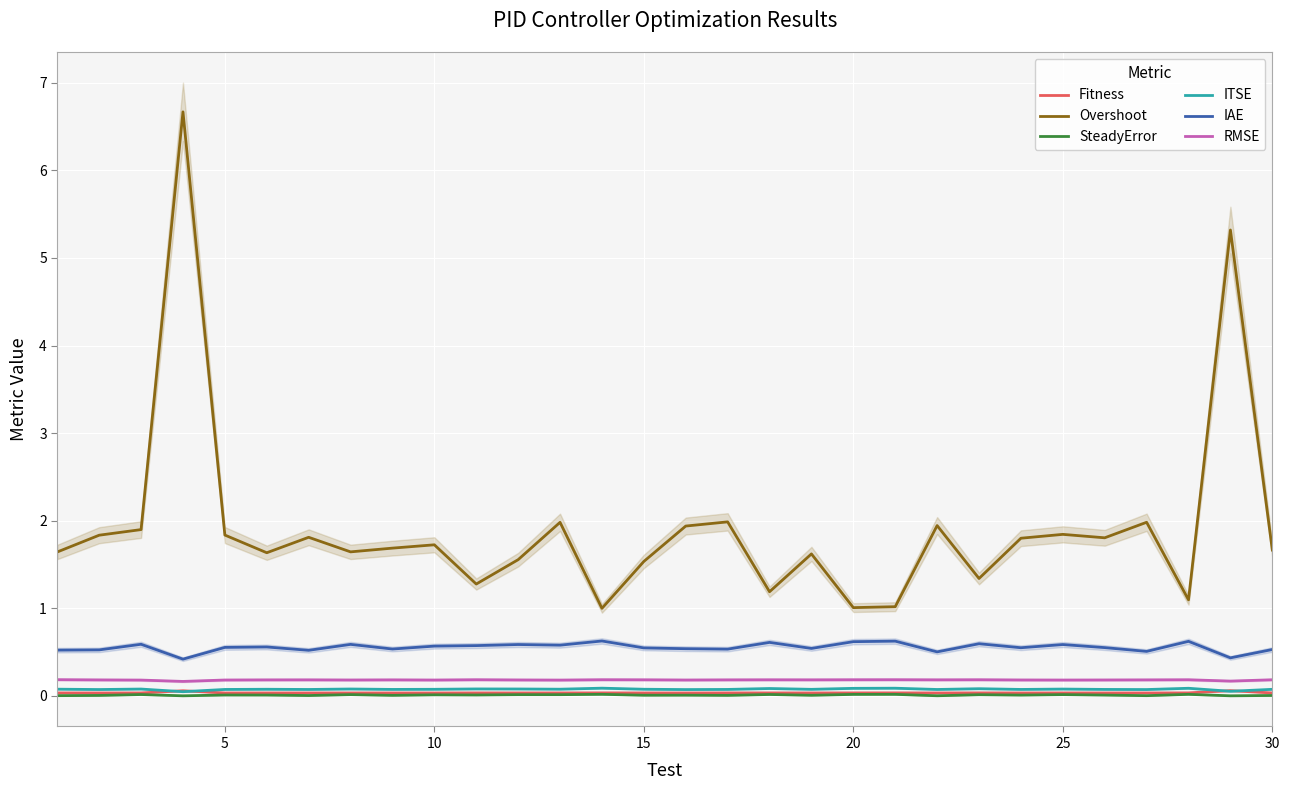

What is the value of the Overshoot point at the 14th from the left?

1.0